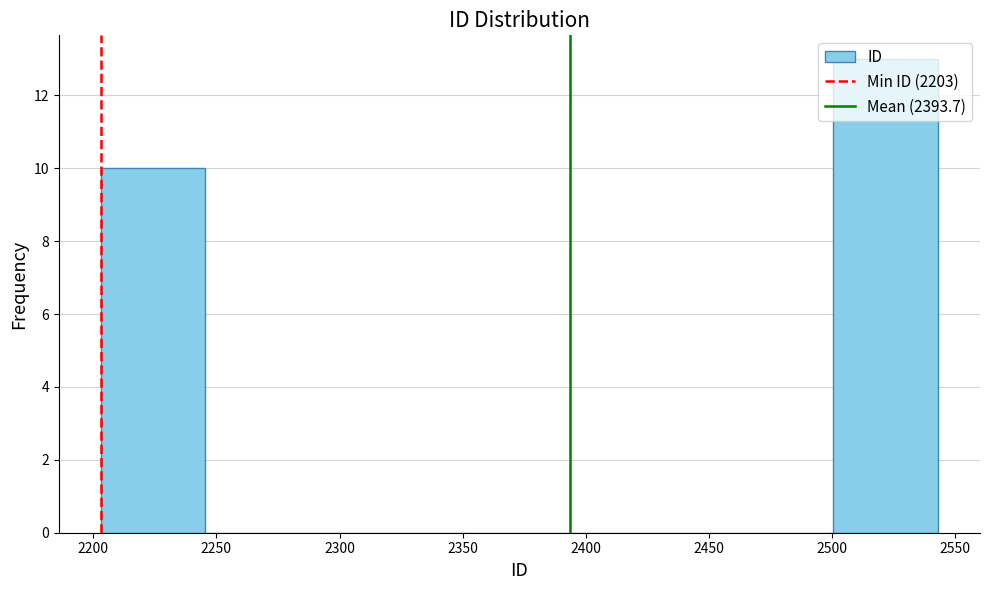

How tall is the bar that spans 2500.5 to 2543.0 on the x-axis? Neither the bar edges nor the heights are printed on the chart, so give them approximately, as read against the axes.

13